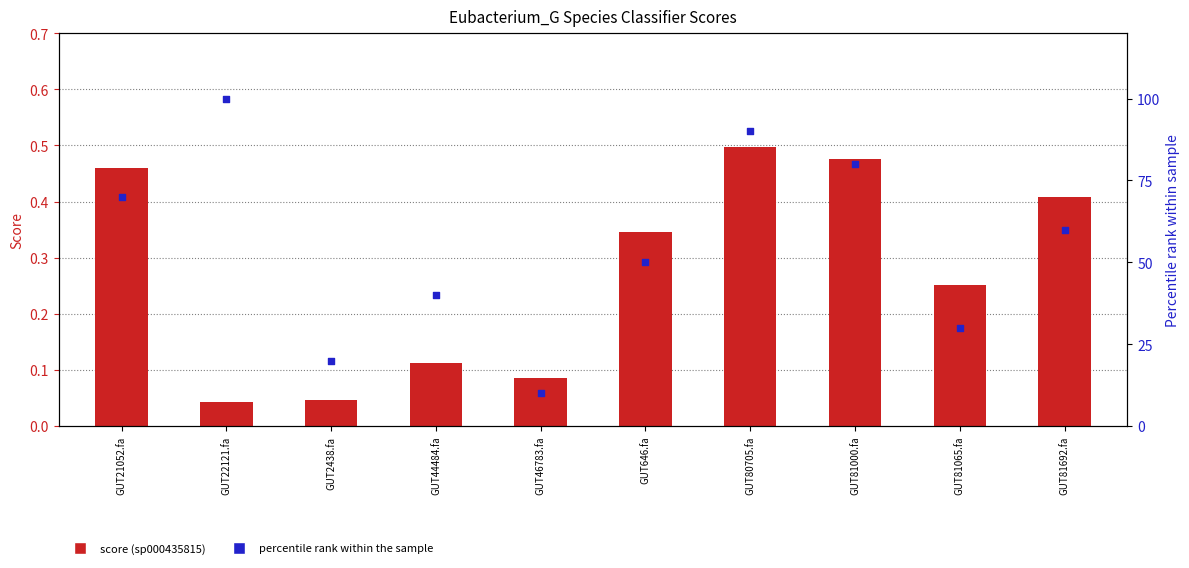

What is the total value across all series at GUT646.fa?

50.3